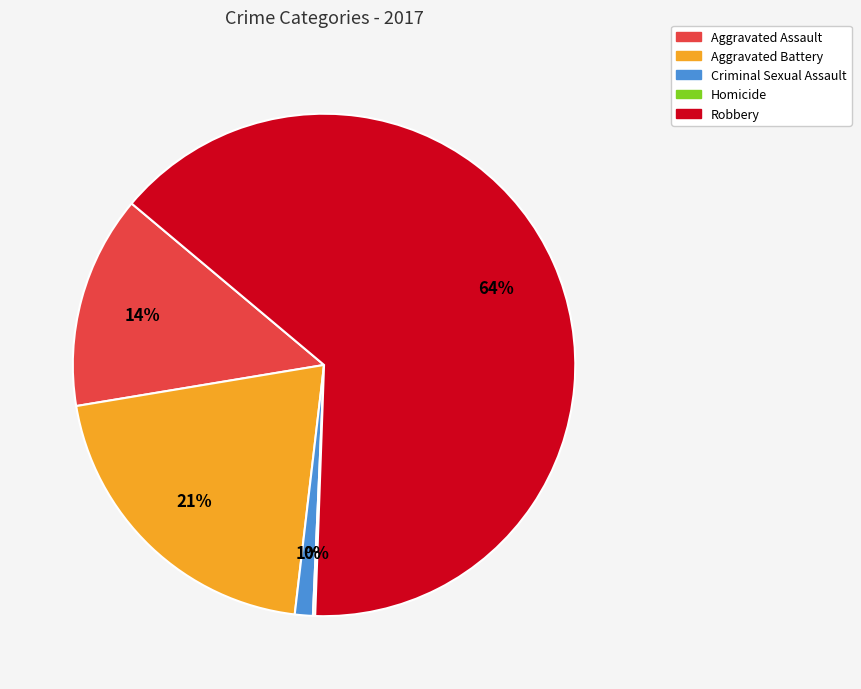

What is the largest slice in the pie chart?

Robbery